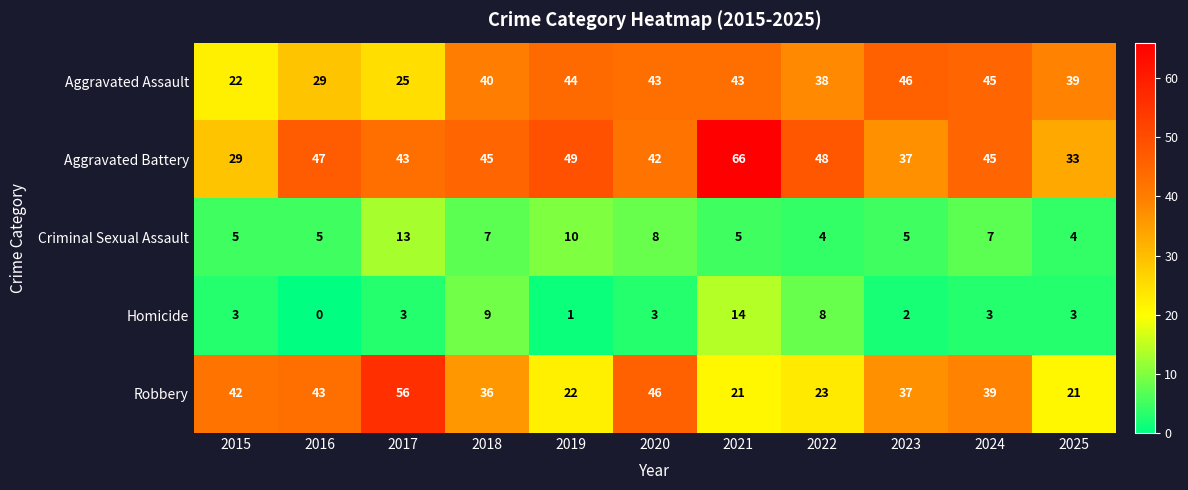

What is the difference between the maximum and second lowest values in the Criminal Sexual Assault series?

9